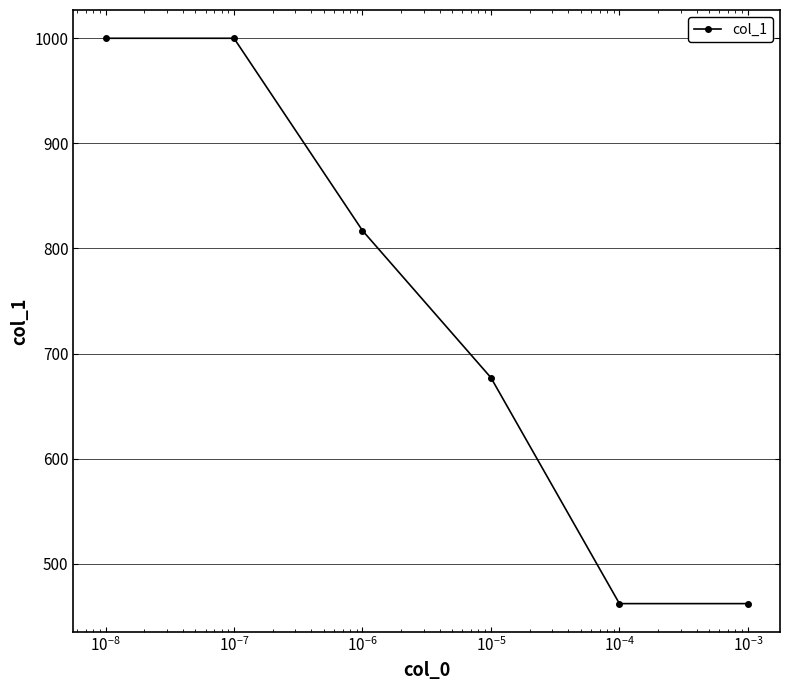

What is the difference between the second highest and minimum values?

538